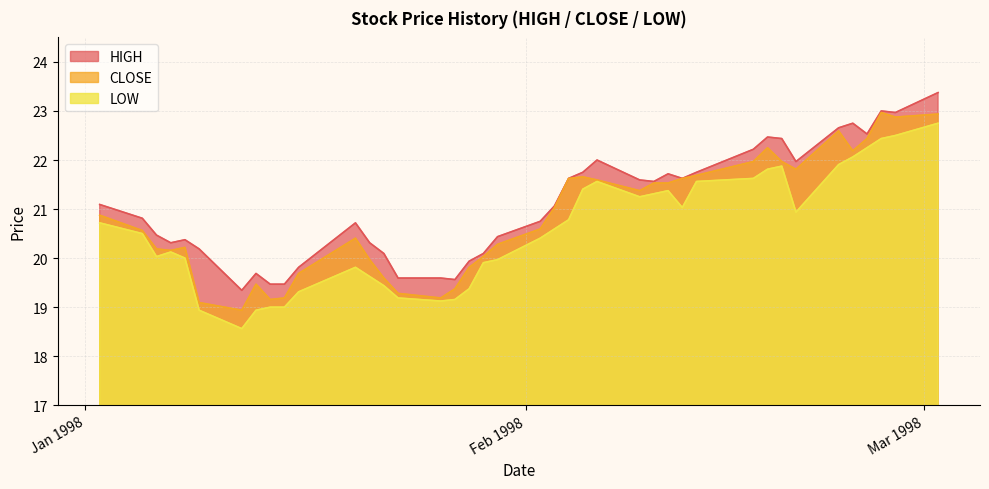

What is the difference between the second highest and minimum values in the HIGH series?

3.7